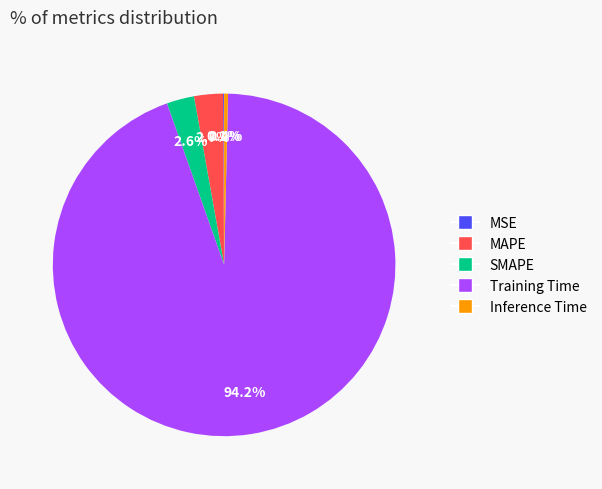

To the nearest percent, what is the average slice percentage?

20%